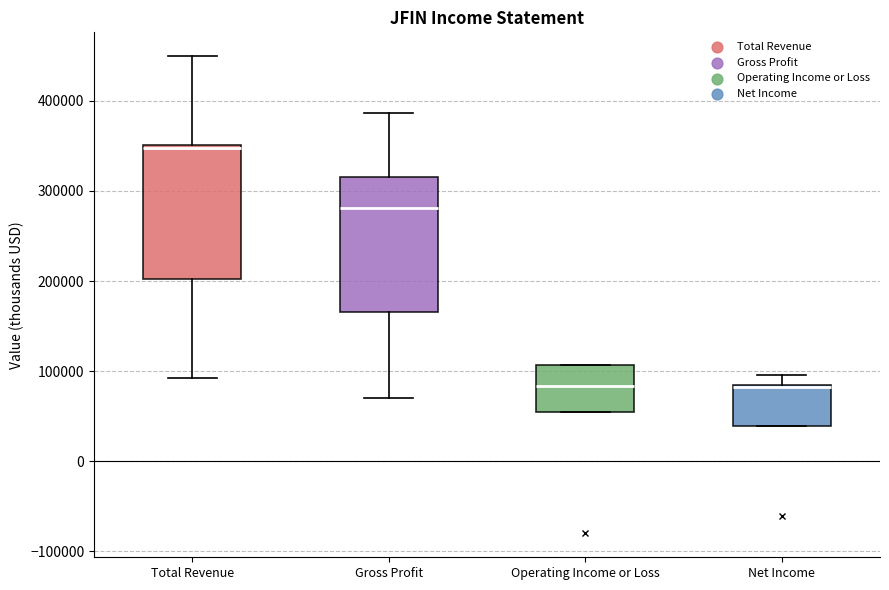

Reading left to right, transcribe this box plot: for each box, give where its median line is, the range the box spans, and where its two whiskers end, as read against the y-axis. The values are not printed on the chart, so give them approximately, as read against the axis.

Total Revenue: median 350000 (just below the box's upper edge), box 200000 to 350000, whiskers 90000 to 450000
Gross Profit: median 280000, box 170000 to 320000, whiskers 70000 to 390000
Operating Income or Loss: median 80000, box 50000 to 110000, whiskers 50000 to 110000
Net Income: median 80000 (drawn on the box's upper edge), box 40000 to 80000, whiskers 40000 to 100000